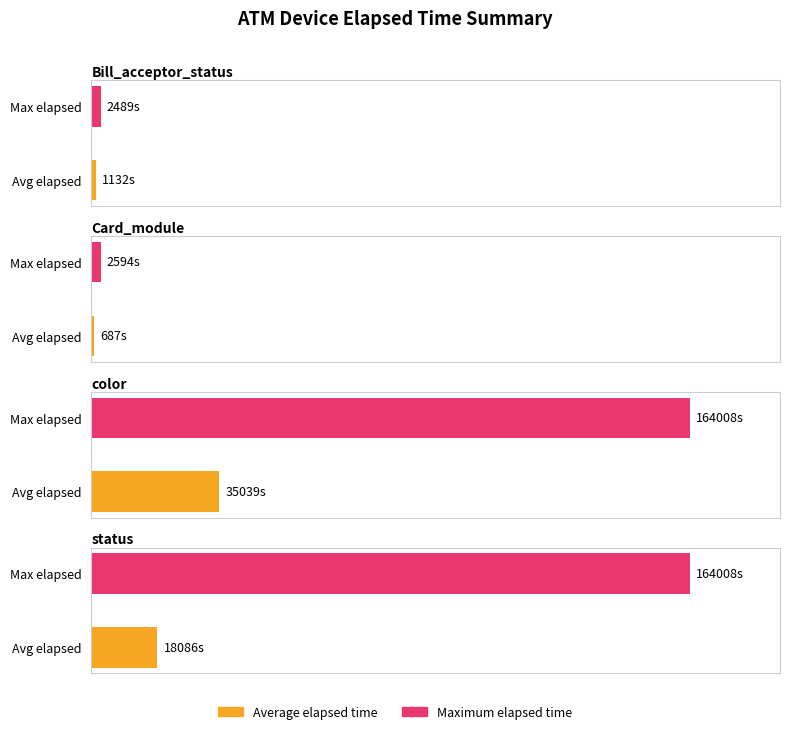

Is the value of Average_elapsed at 8 greater than the value of Max_elapsed at 13?

No